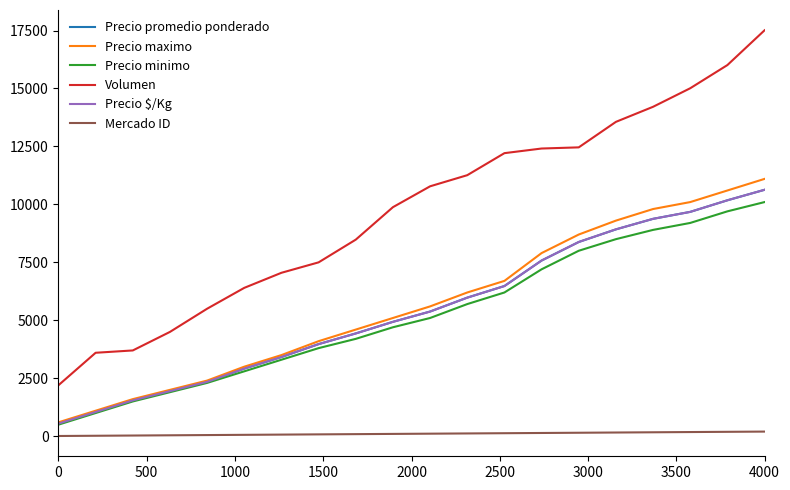

Which series has the largest total across all categories?

Volumen